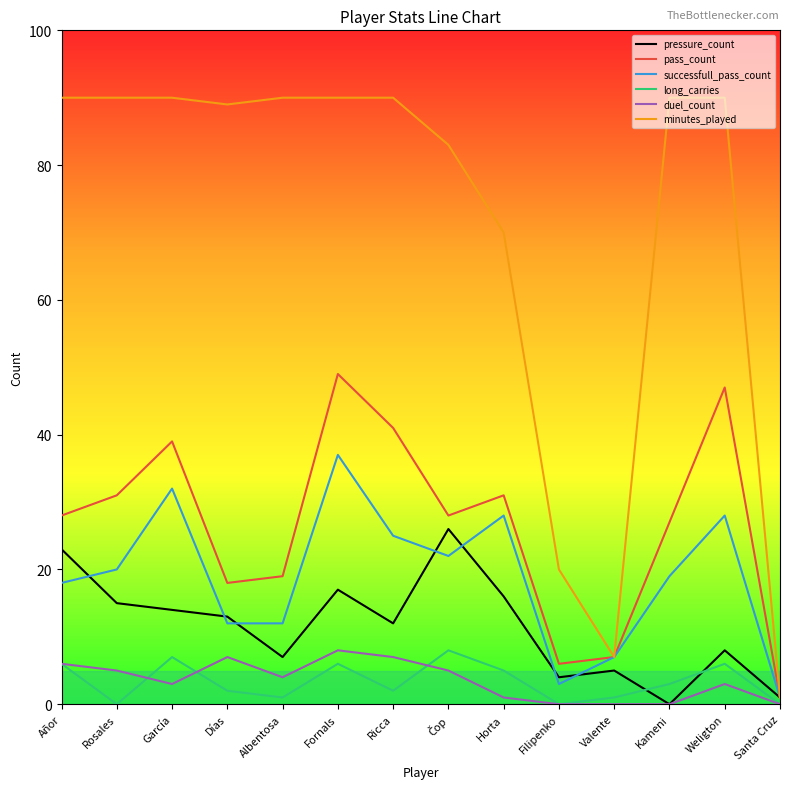

What are all the series names shown in the legend?

pressure_count, pass_count, successfull_pass_count, long_carries, duel_count, minutes_played